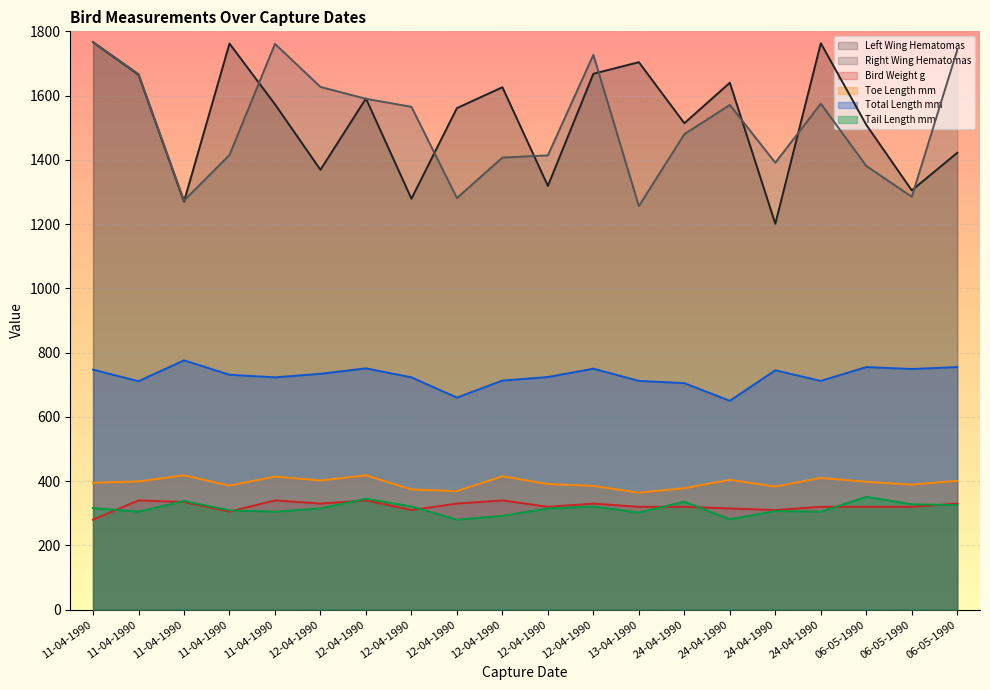

What is the minimum value for Tail Length mm?

280